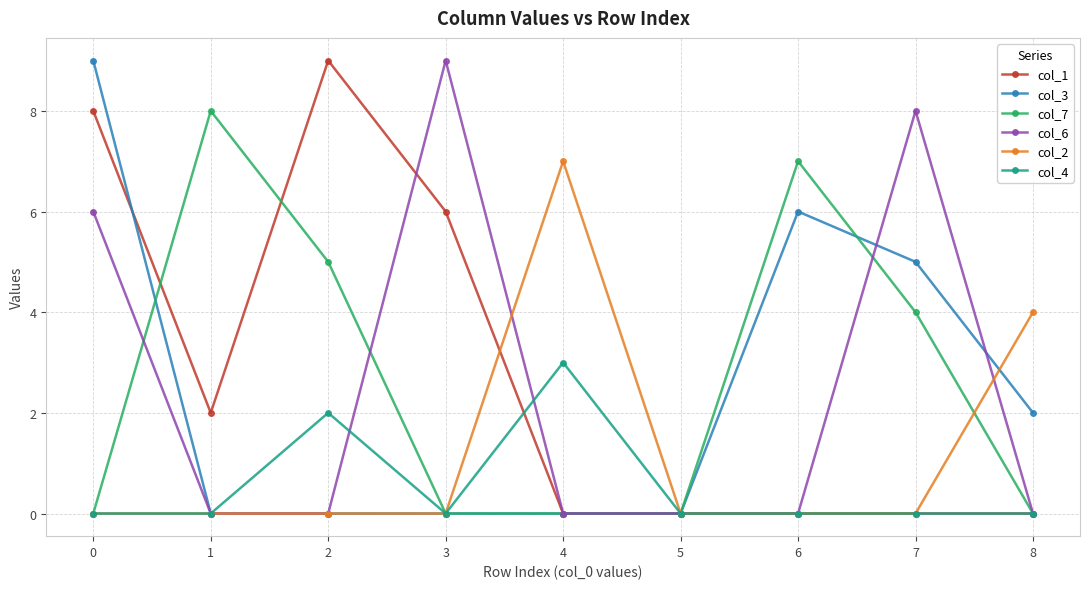

Does the chart have visible grid lines?

Yes